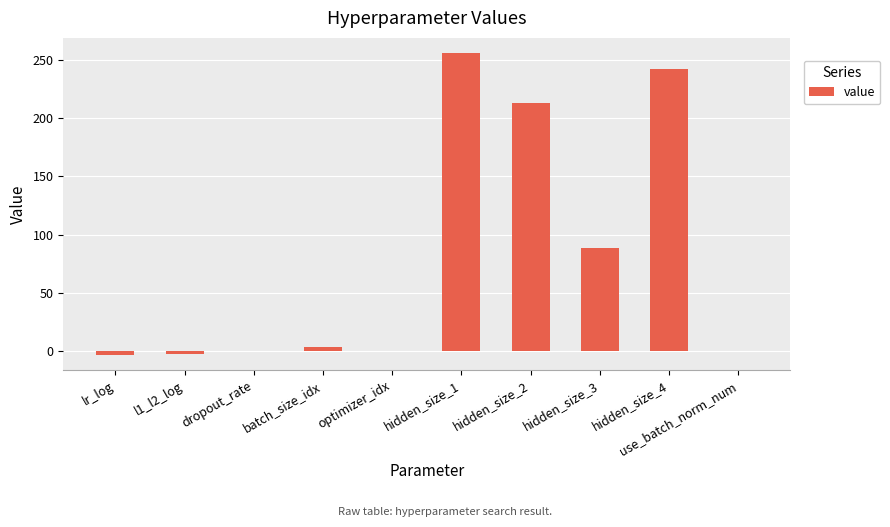

What is the greatest value displayed?

256.0